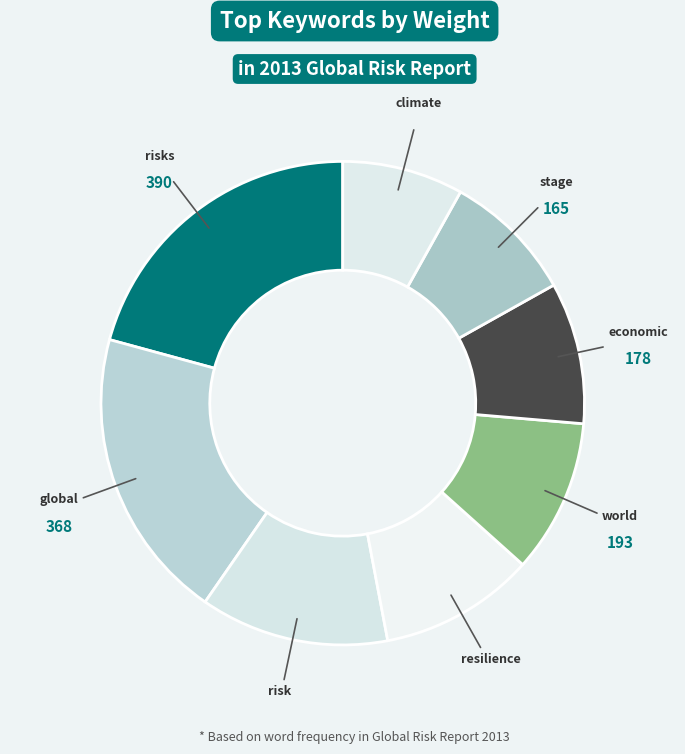

Combined, do global and climate account for over 50%?

No